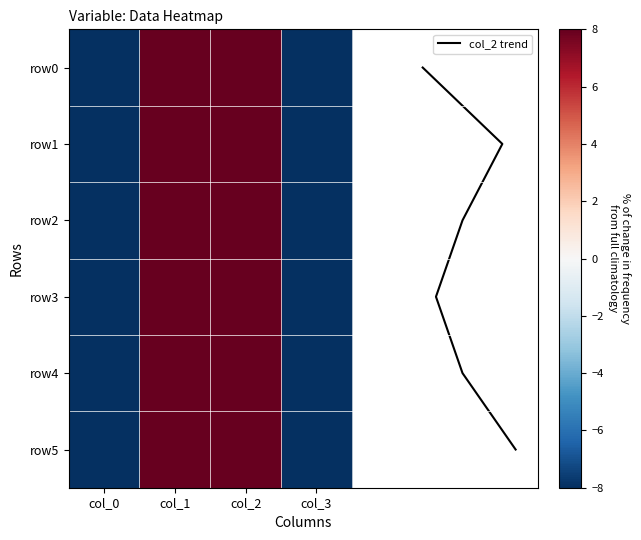

What is the difference between the highest and lowest values at col_1?

15